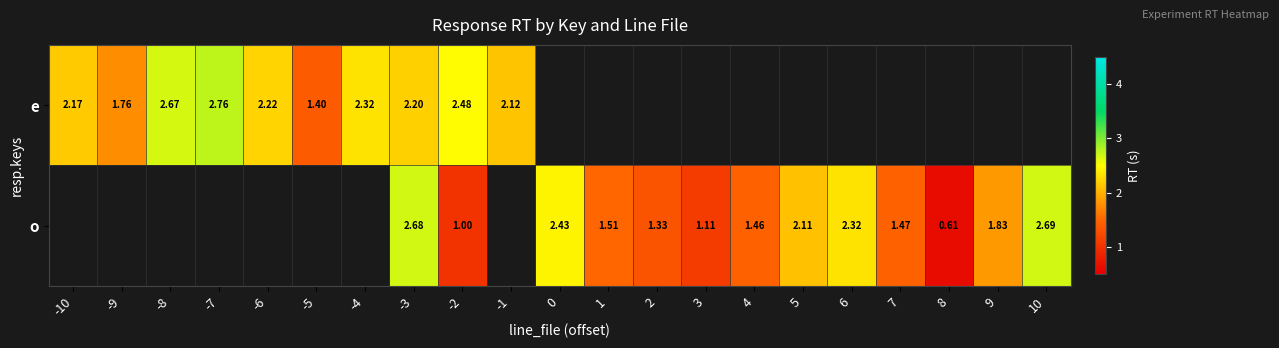

Which has a higher value, 4 or -9?

-9